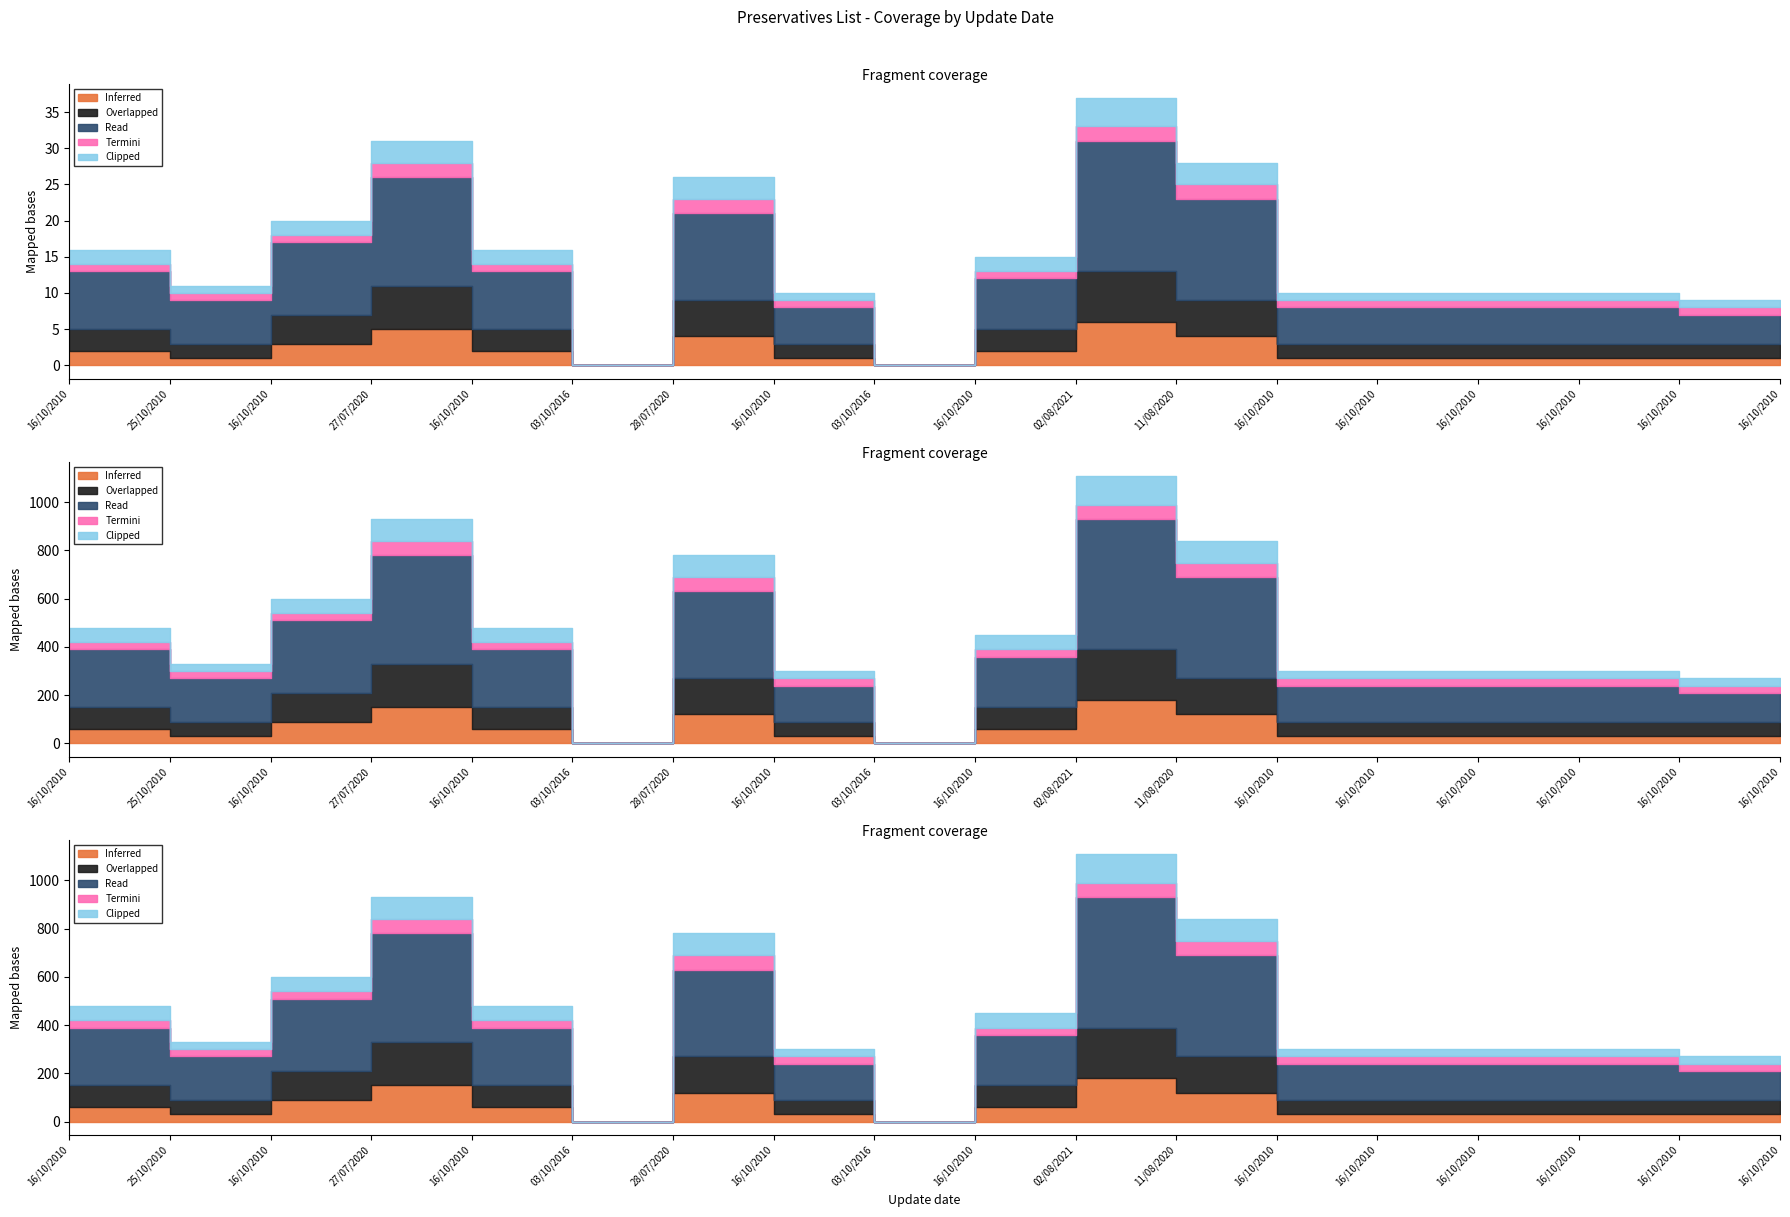

What is the sum of all Clipped values?

29